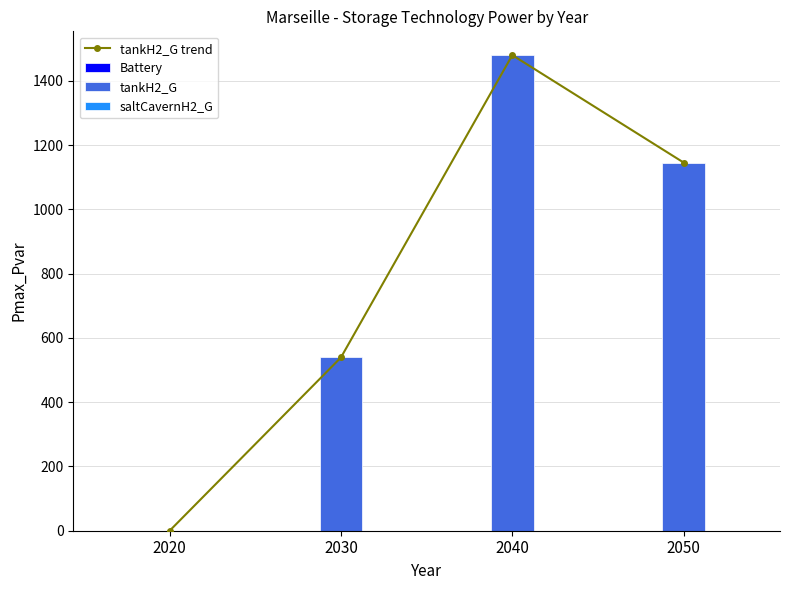

Which category has the highest value in the Battery series?

2020